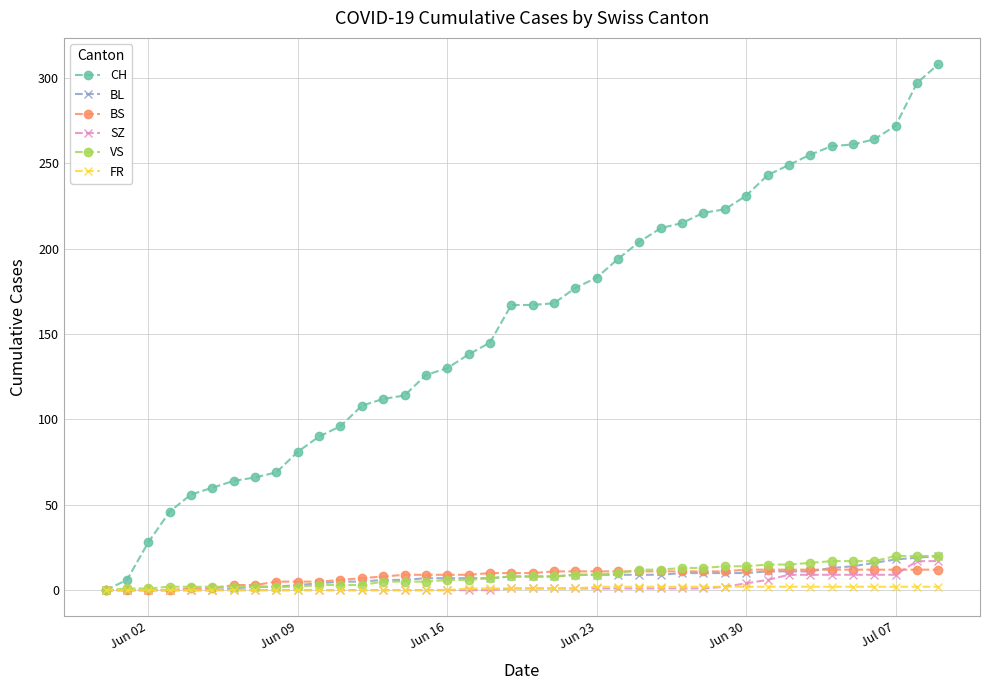

Which series has the largest total across all categories?

CH